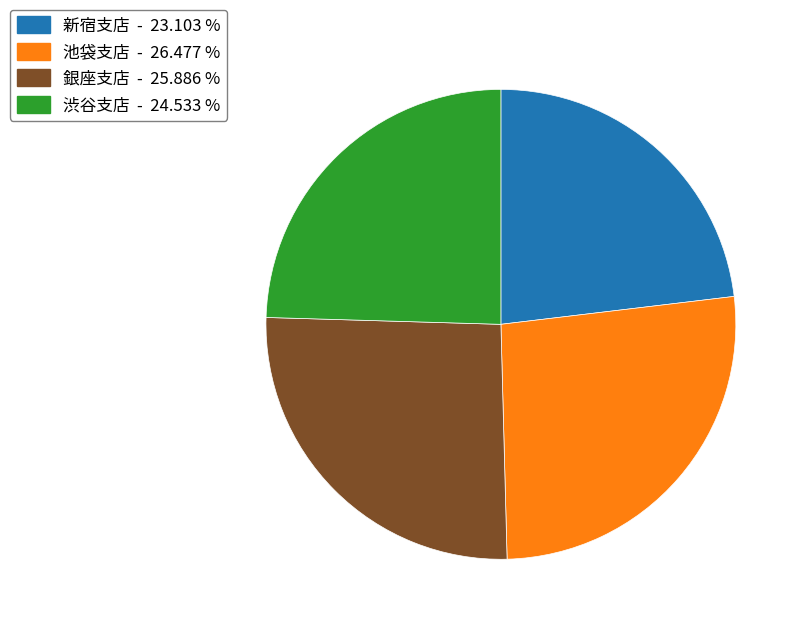

Is it true that 銀座支店 is 26% of the pie?

True